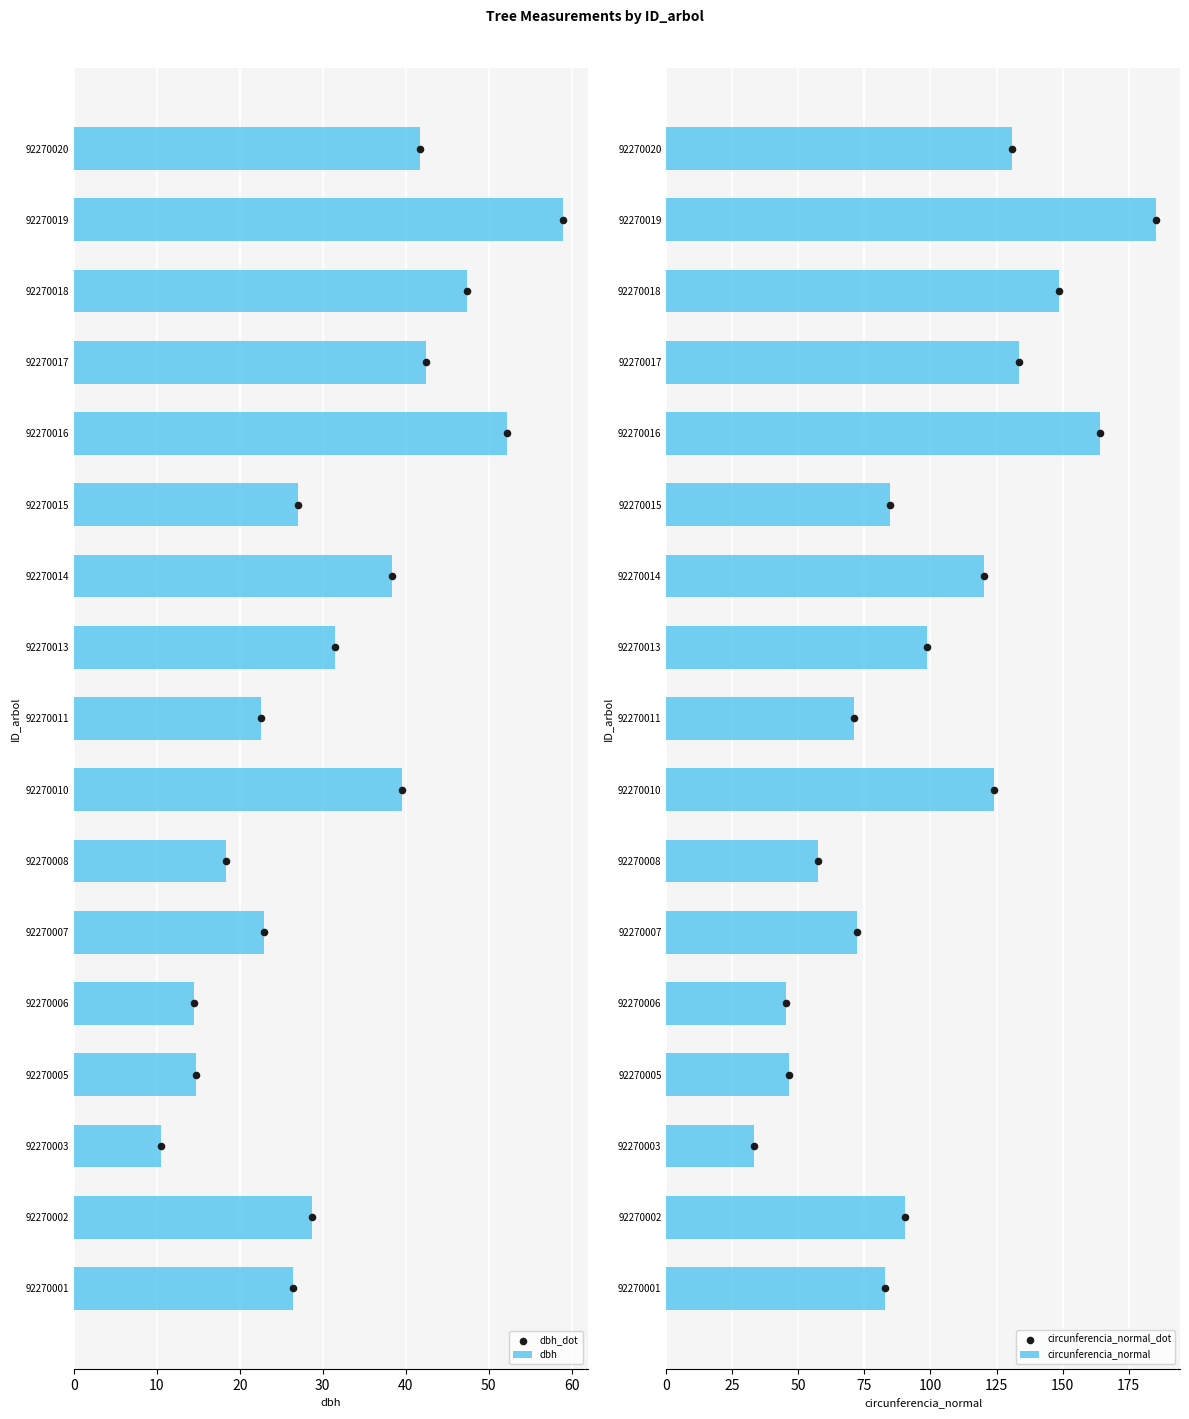

What are all the series names shown in the legend?

dbh, dbh_dot, circunferencia_normal, circunferencia_normal_dot